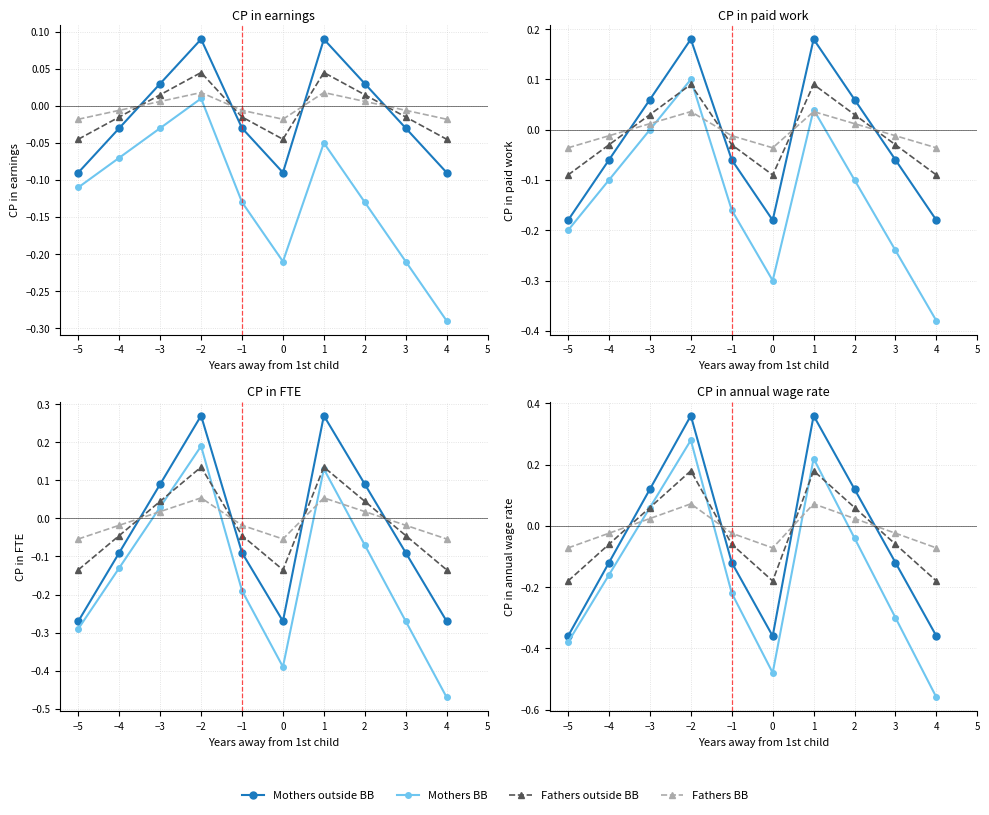

How many distinct data groups are displayed?

4